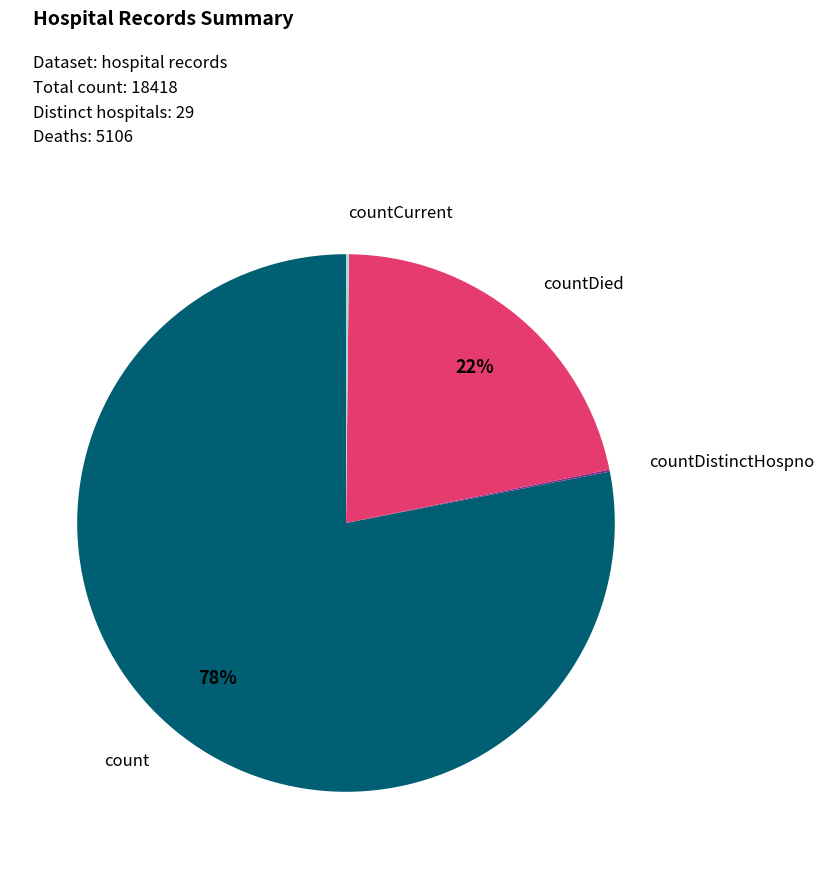

To the nearest percent, what is the average slice percentage?

25%